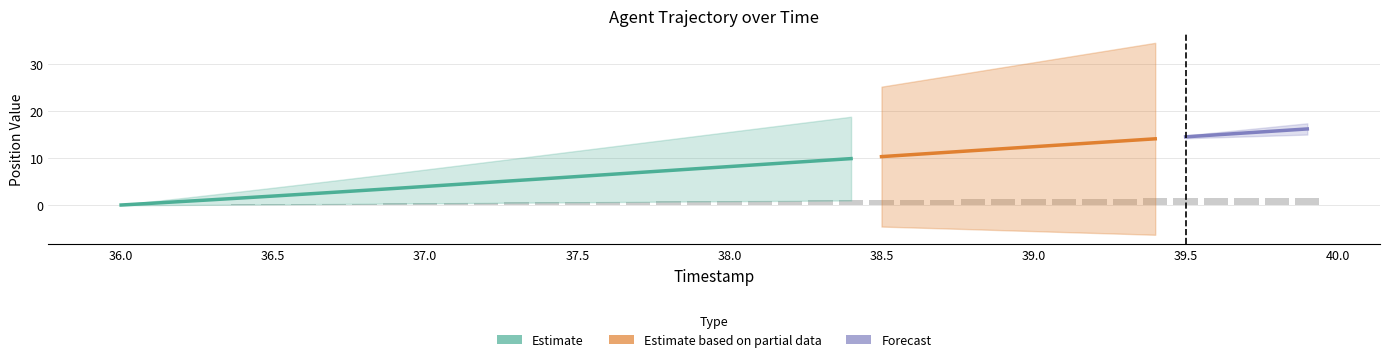

What is the approximate value at 38.9?

1.2